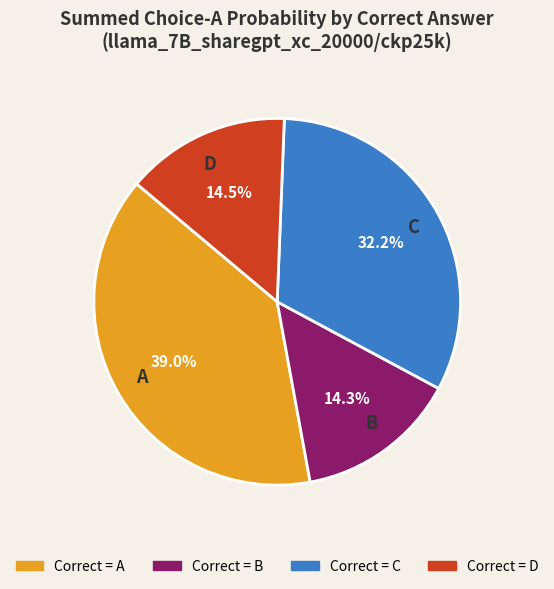

What is the ratio of the value at B to the value at C?

0.4